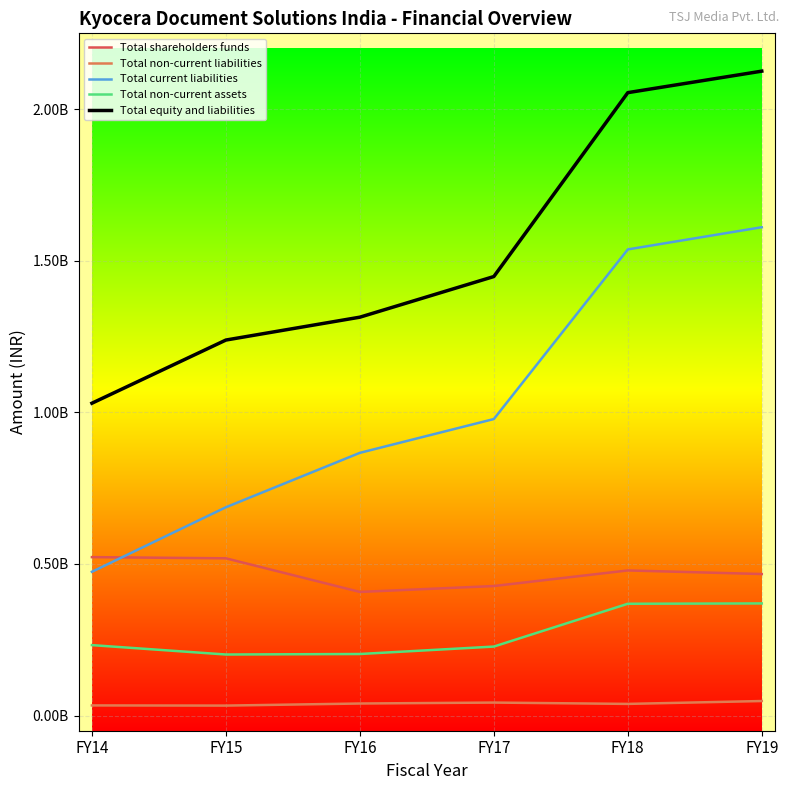

What are all the series names shown in the legend?

Total shareholders funds, Total non-current liabilities, Total current liabilities, Total non-current assets, Total equity and liabilities